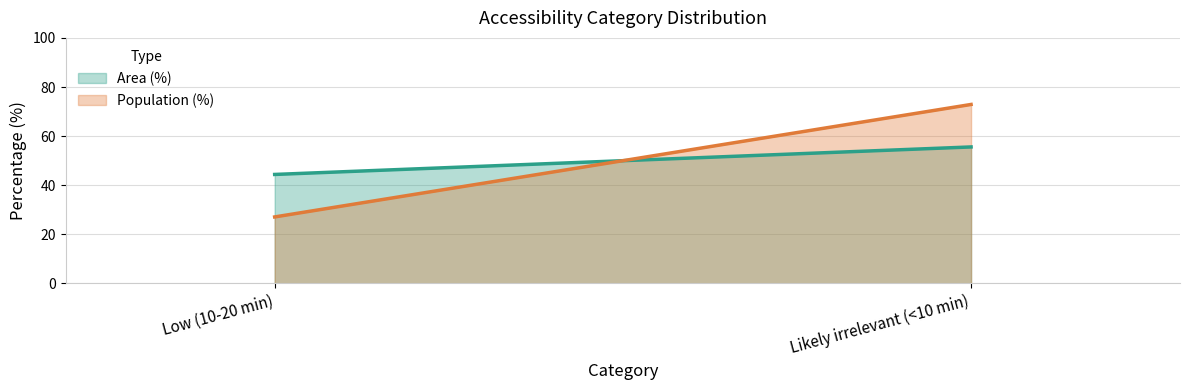

At how many categories does at least one series exceed 30?

2